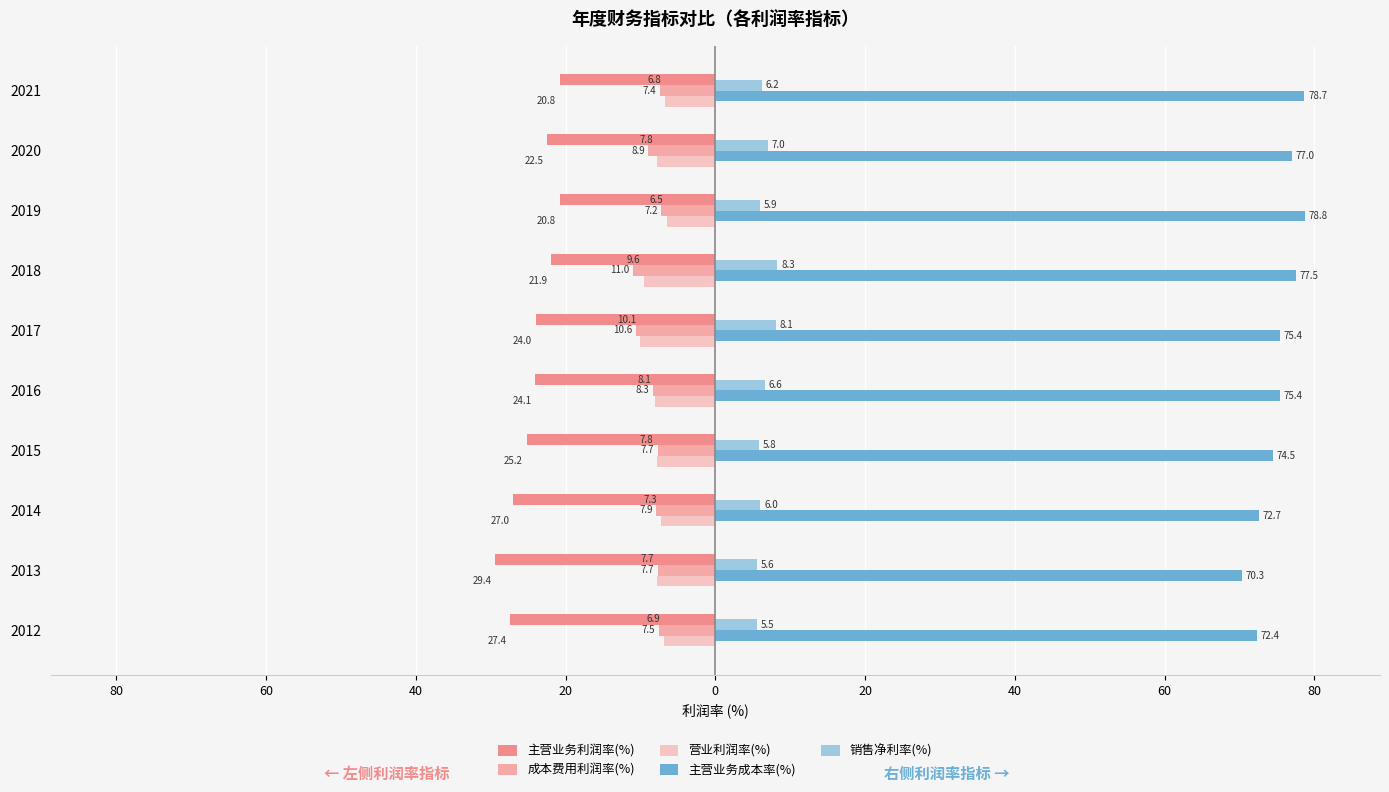

What is the minimum value for 营业利润率(%)?

-10.1